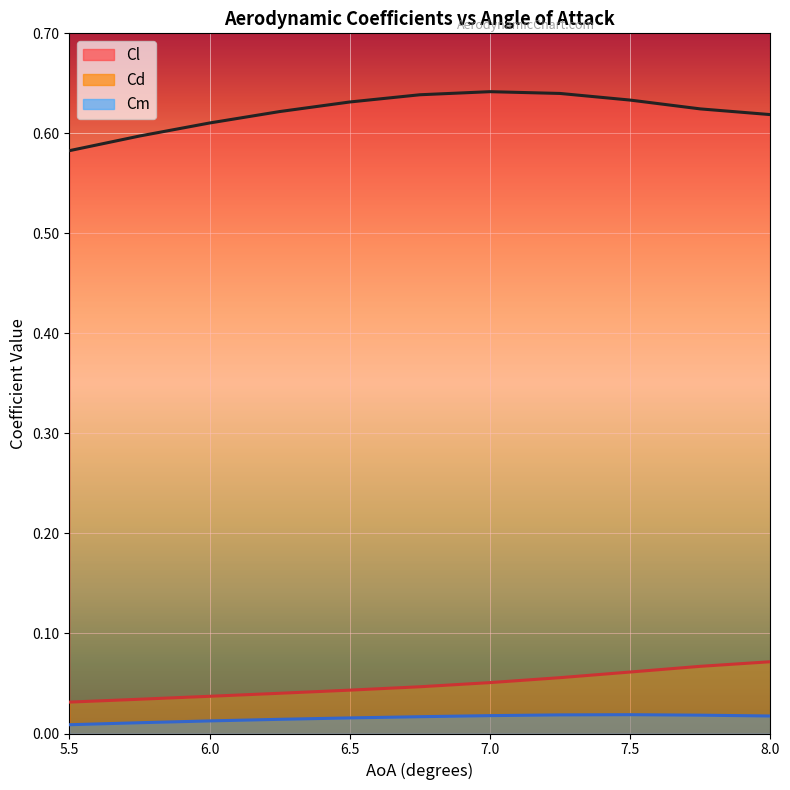

What is the greatest value displayed?

0.6